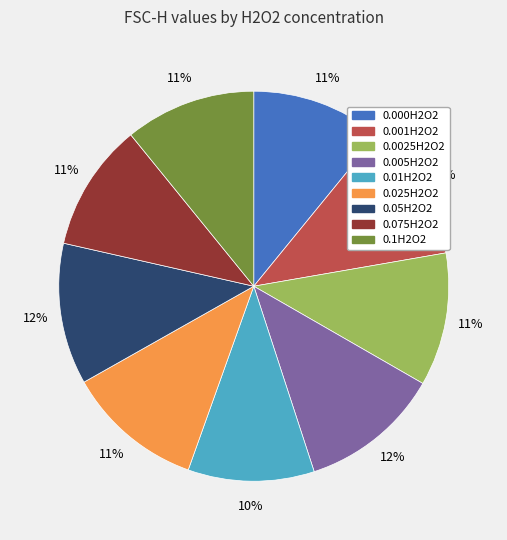

Does 0.05H2O2 represent more than half of the total?

No